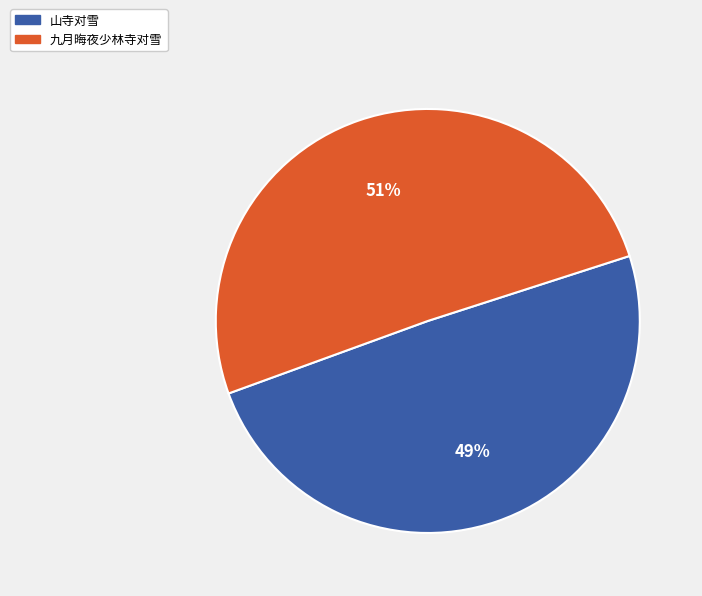

What percentage is the 山寺对雪 slice, to the nearest percent?

49%